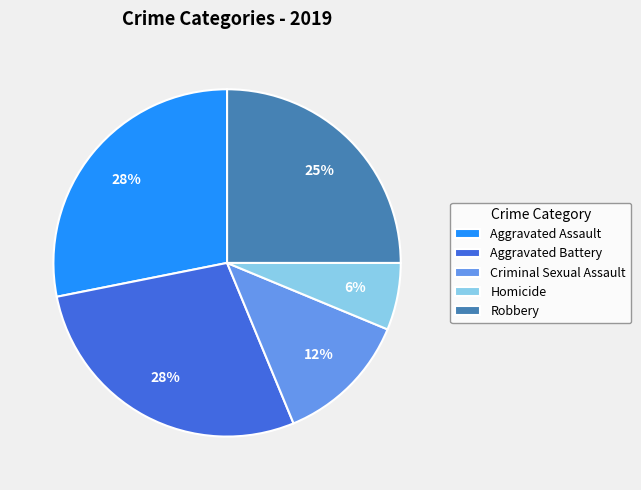

To the nearest percent, what is the combined percentage of Aggravated Battery and Homicide?

34%